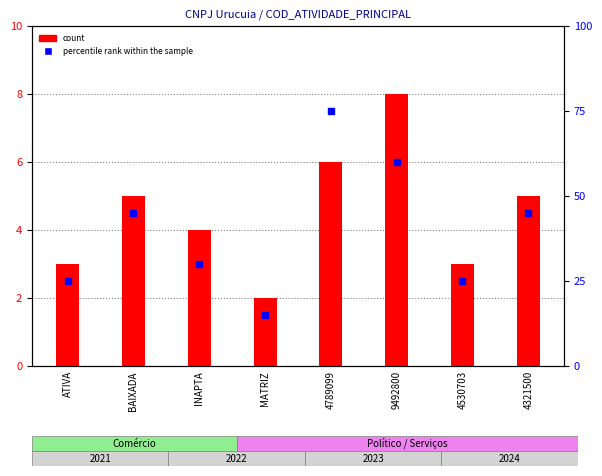

True or false: percentile rank within the sample has a value of 77 at BAIXADA.

False